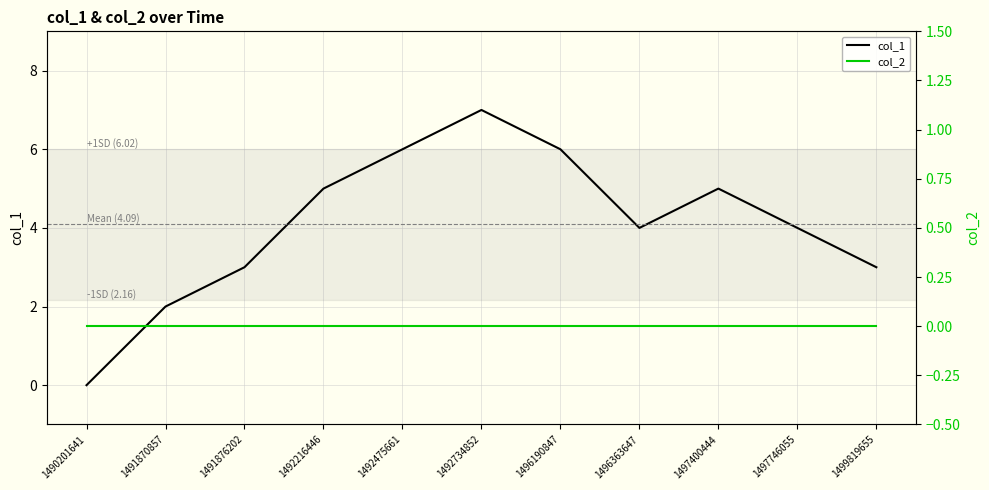

What are all the series names shown in the legend?

col_1, col_2